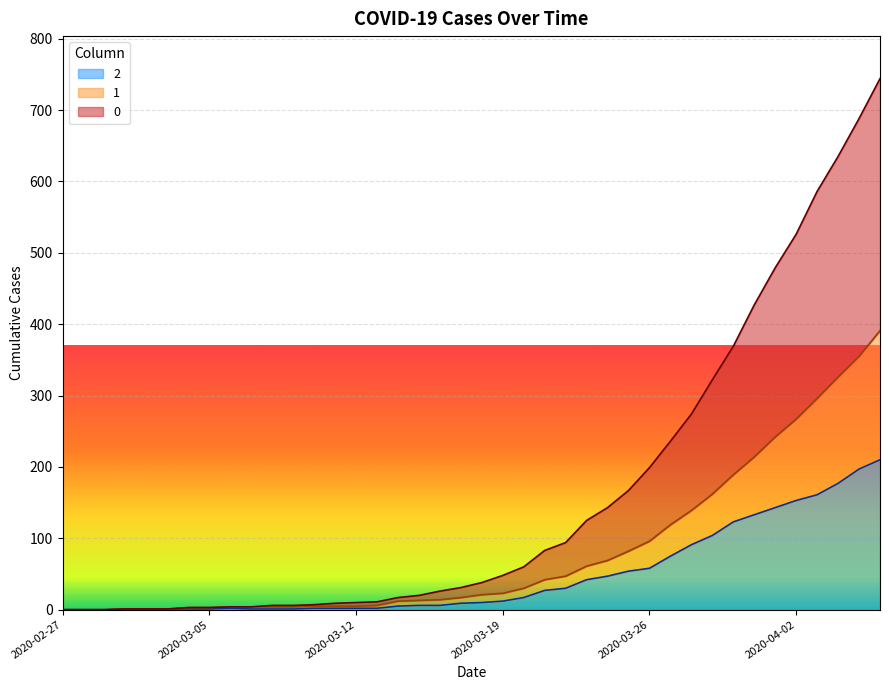

True or false: 2 and 0 cross at least once.

False